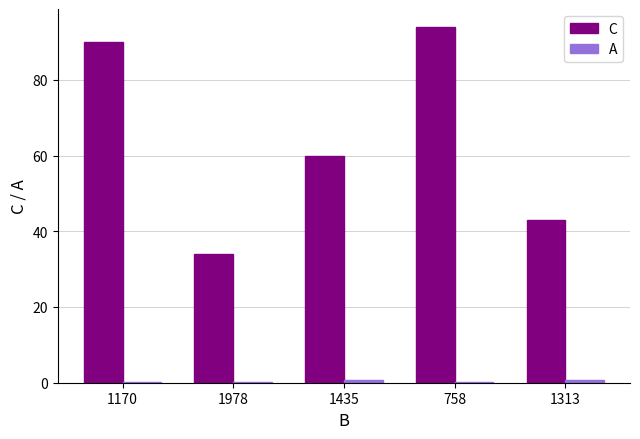

What is the highest value of the C series?

94.0